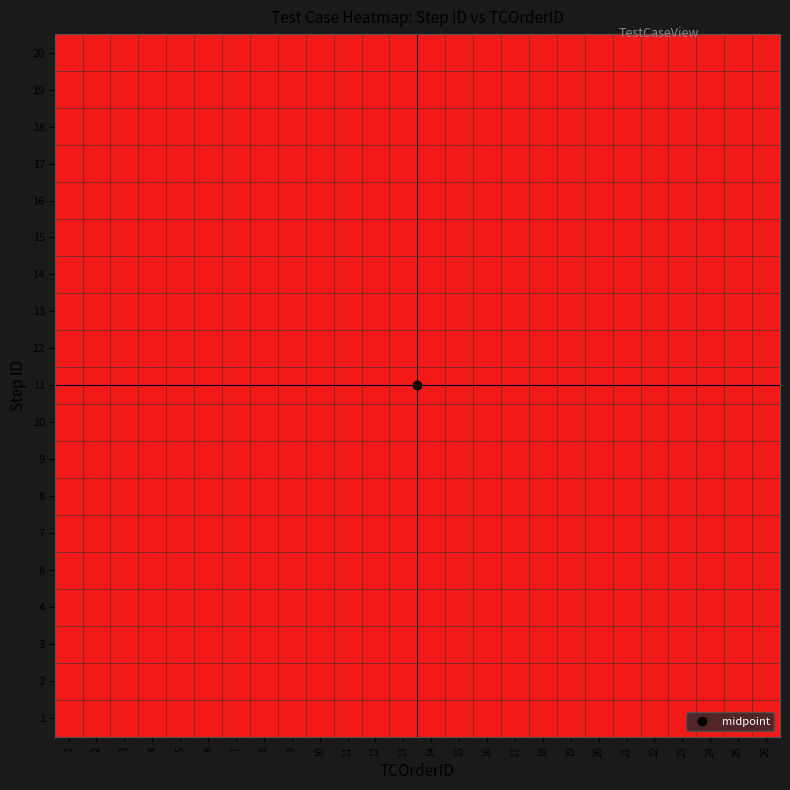

At which category is the sum across all series the highest?

1